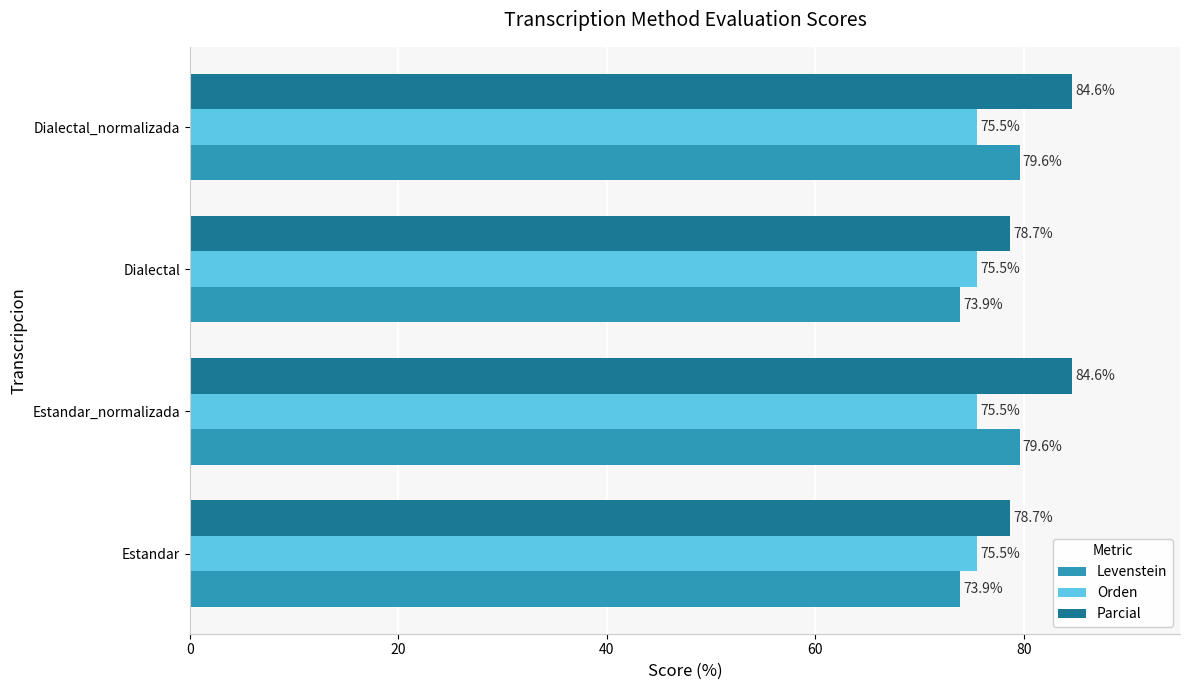

Is the value of Parcial at Estandar_normalizada greater than the value of Levenstein at Dialectal?

Yes